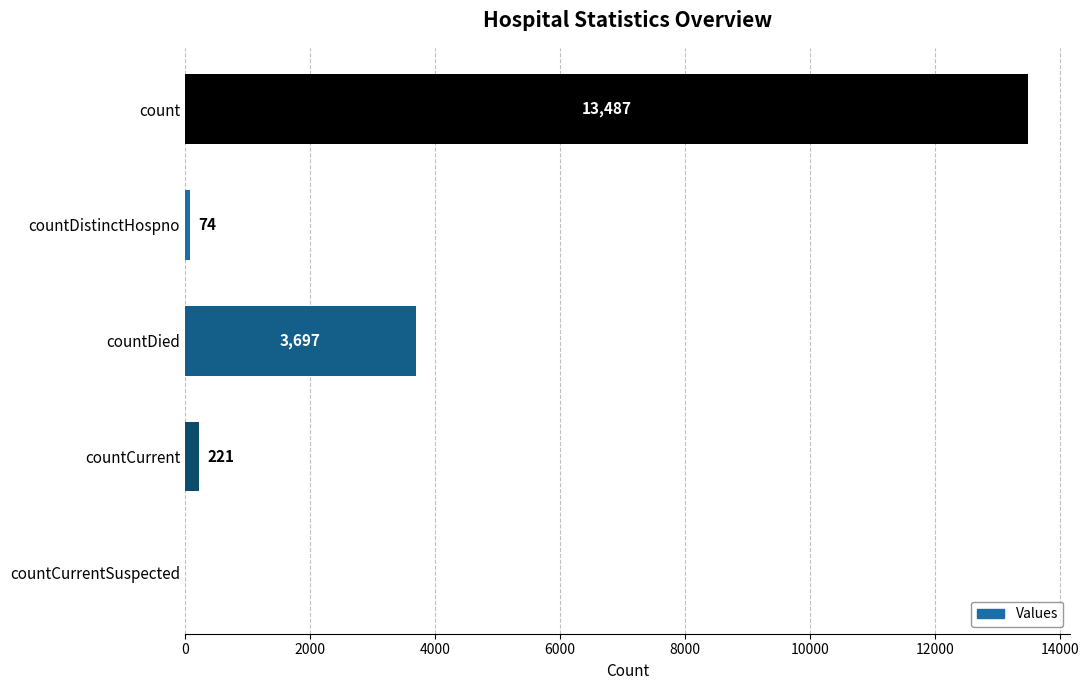

What is the sum of all values?

17479